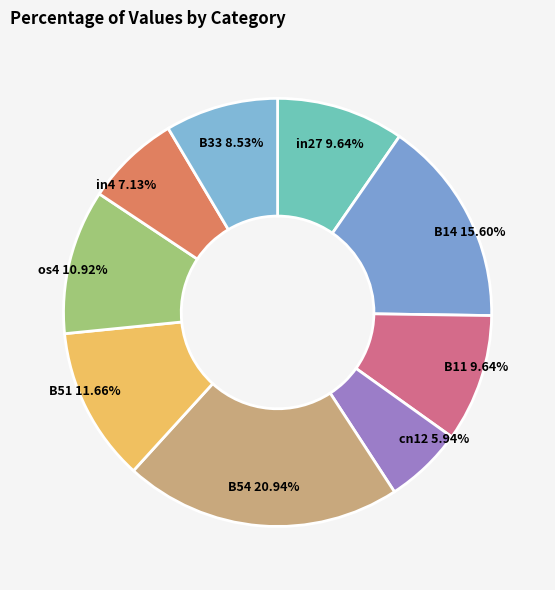

Which category has the smallest portion of the pie?

cn12